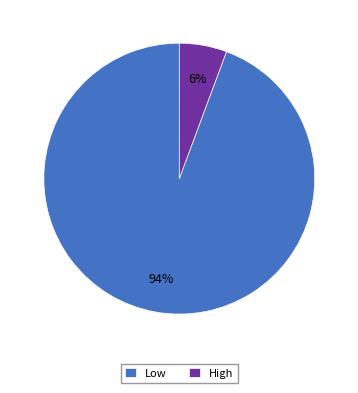

Is the sum of High and Low greater than half?

Yes